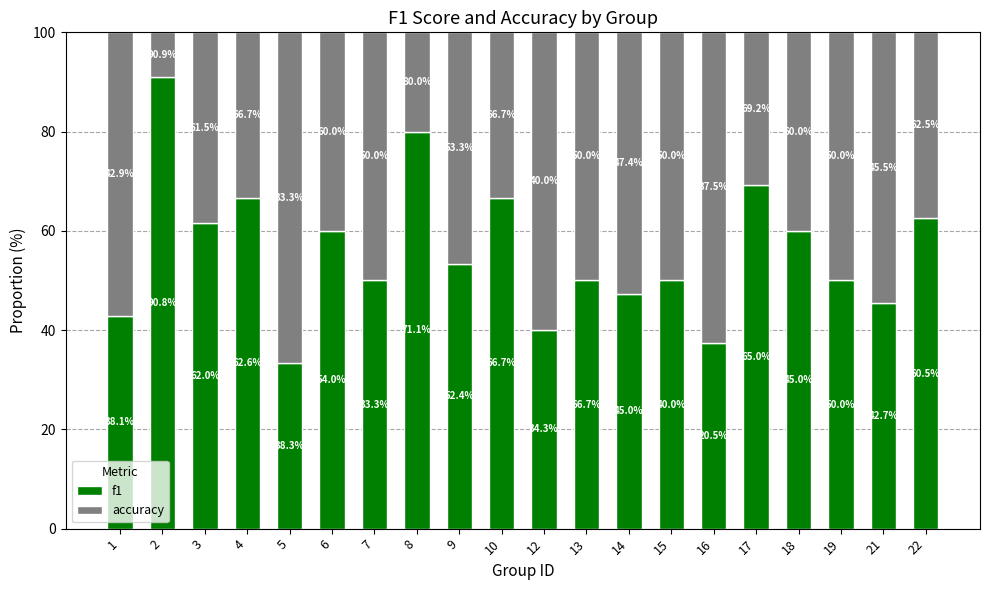

What is the sum of all f1 values?

1117.4